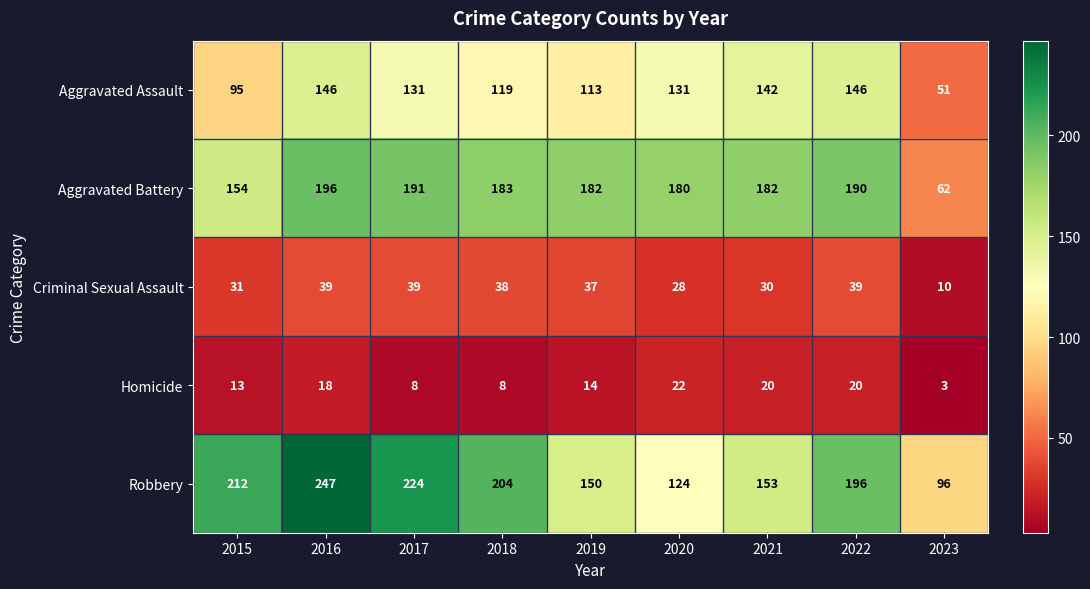

What is the difference between the second highest and second lowest values in the Criminal Sexual Assault series?

11